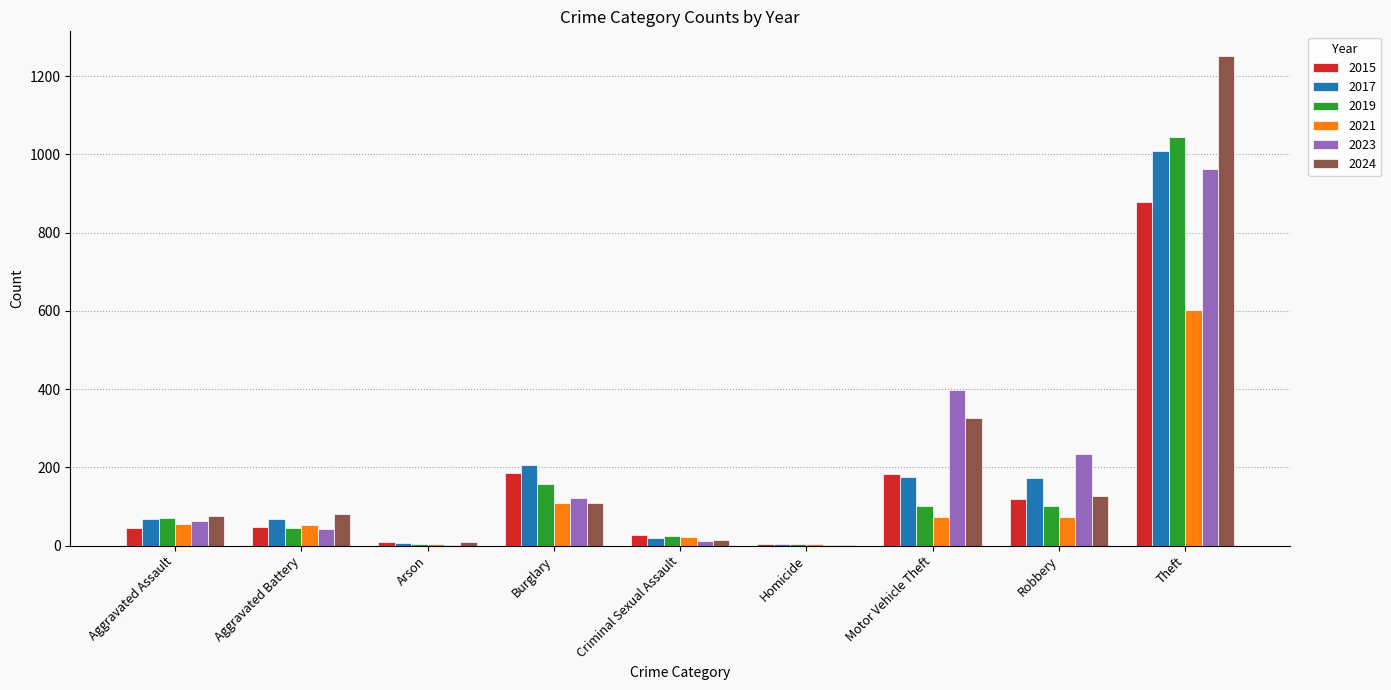

What are all the series names shown in the legend?

2015, 2017, 2019, 2021, 2023, 2024